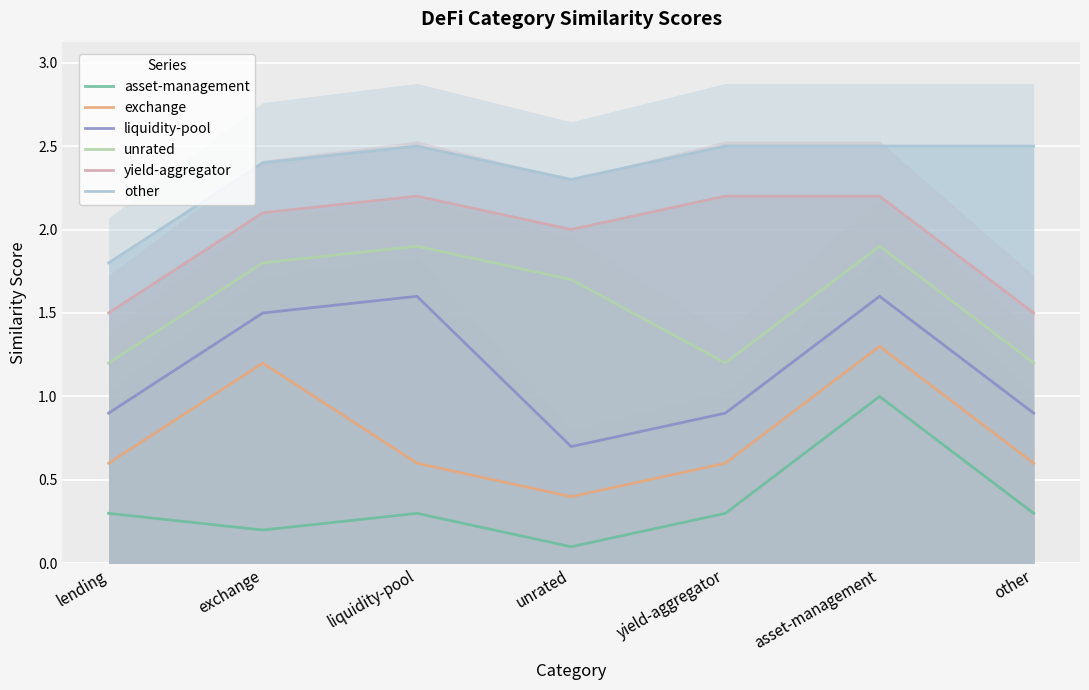

What is the difference between the highest and lowest values at yield-aggregator?

2.2